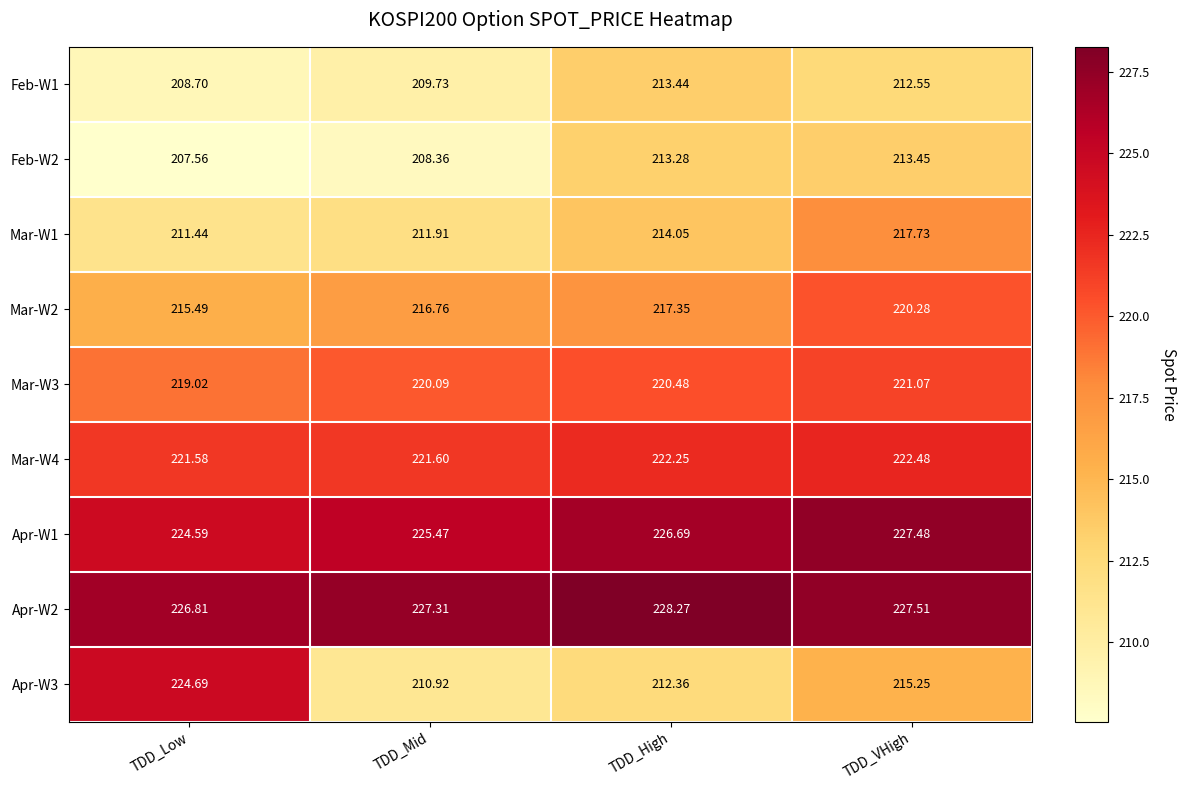

At which label does Apr-W2 reach its minimum?

TDD_Low